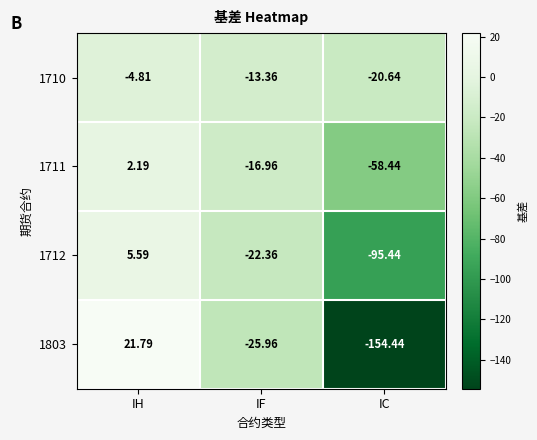

At which label does 1711 reach its peak?

IH